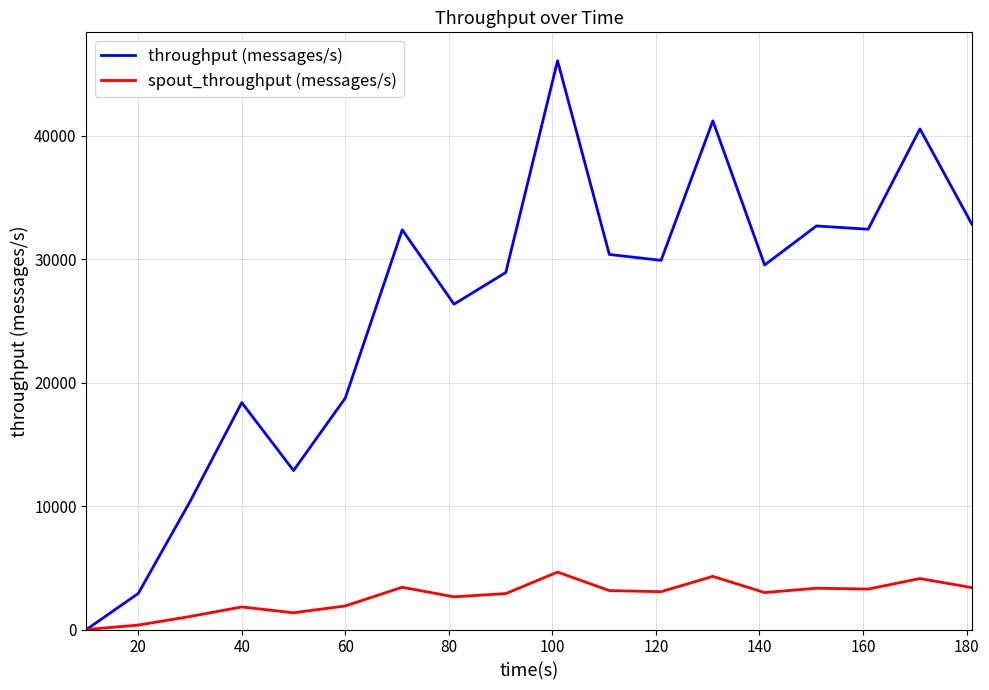

Which series has the widest spread of values?

throughput (messages/s)